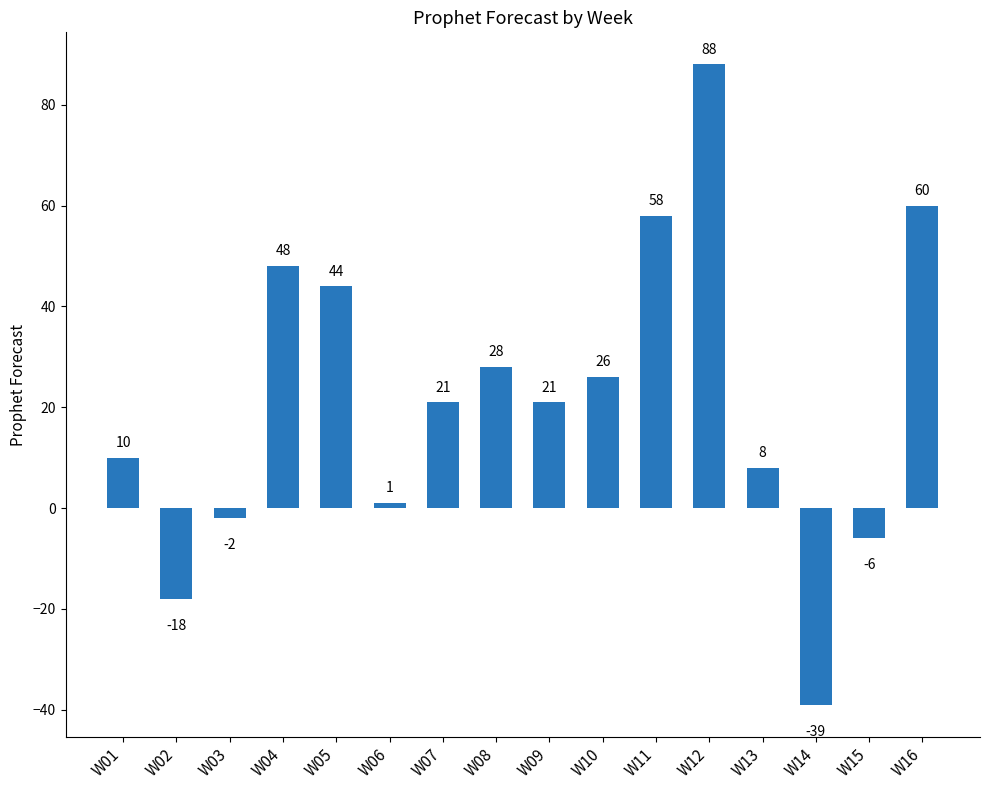

What is the difference between the maximum and minimum values?

127